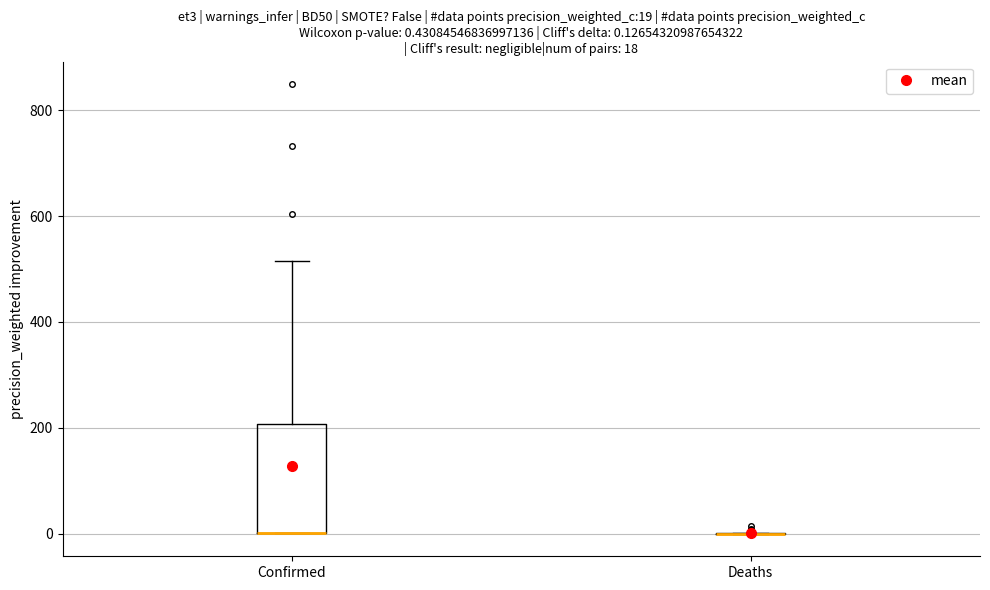

Which box is the tallest, from its lower edge to its upper edge?

Confirmed